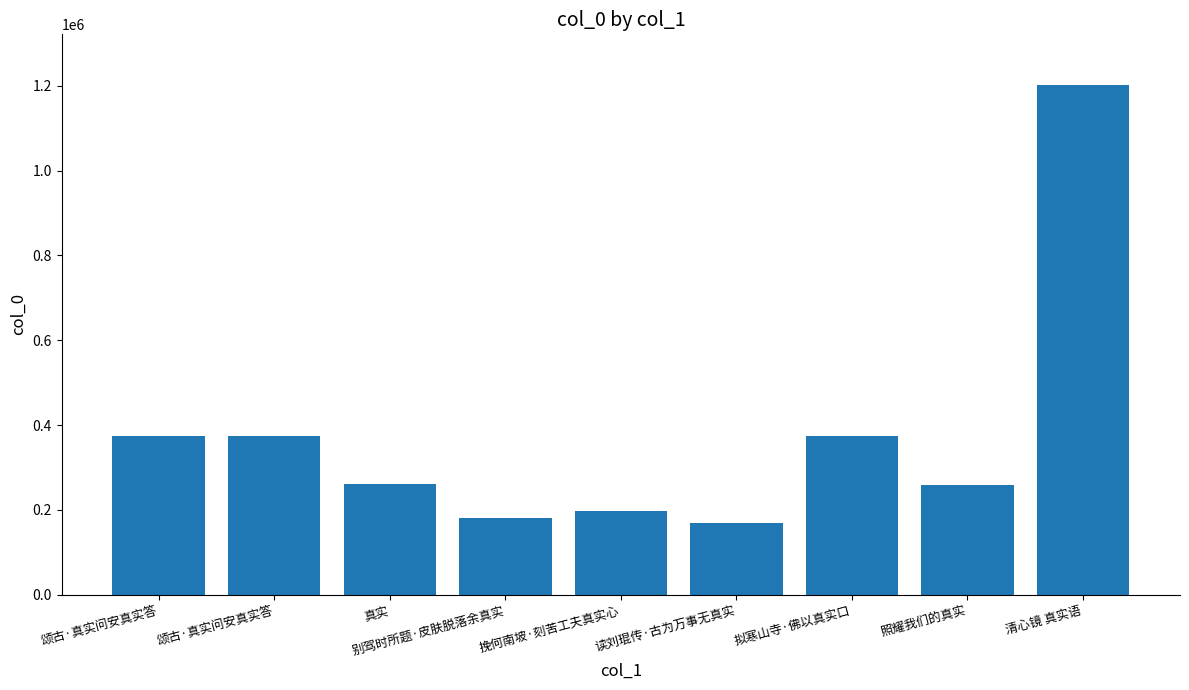

What is the ratio of the value at 挽何南坡·刻苦工夫真实心 to the value at 拟寒山寺·佛以真实口?

0.5